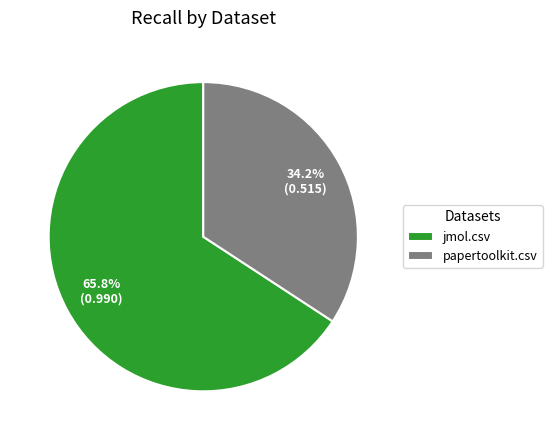

Which has a higher value, papertoolkit.csv or jmol.csv?

jmol.csv